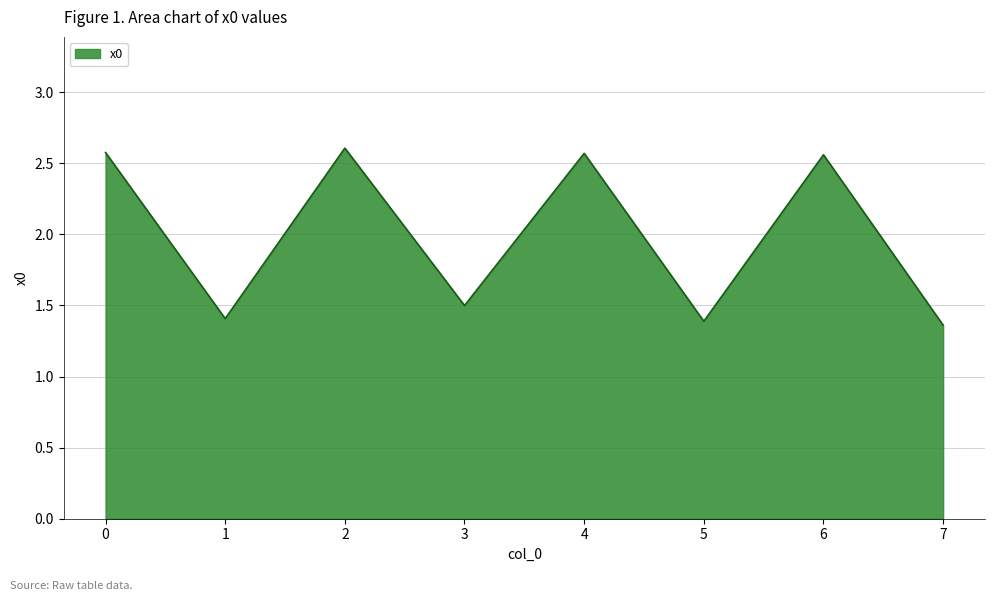

What is the change in value from 4 to 7?

-1.2